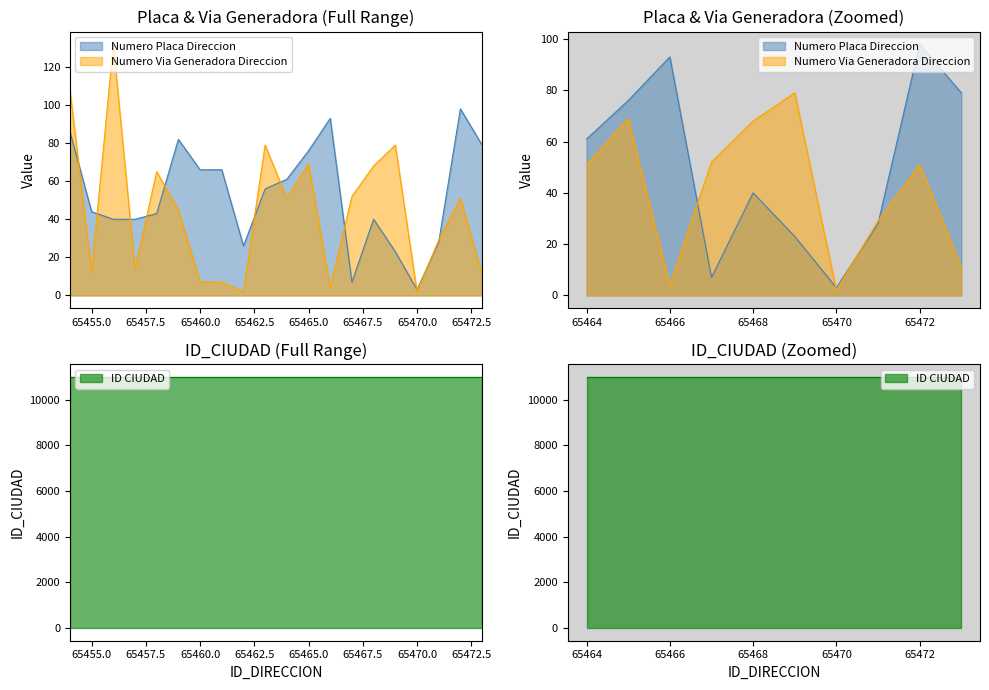

Rank the series by their maximum value, from highest to lowest.

NUMERO_VIA_GENERADORA_DIRECCION, NUMERO_PLACA_DIRECCION